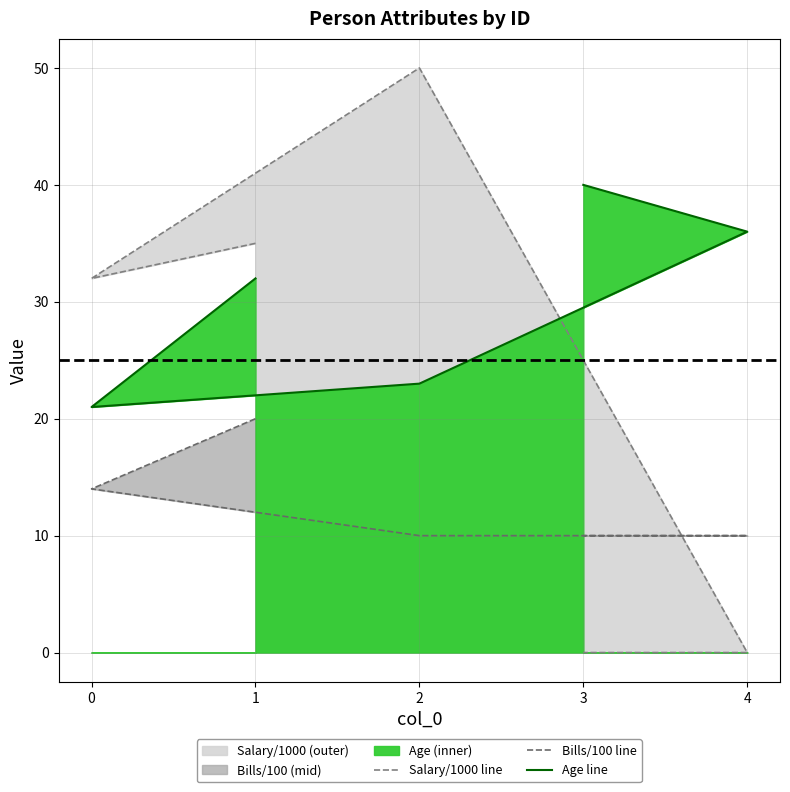

What is the minimum value for Bills/100 line?

10